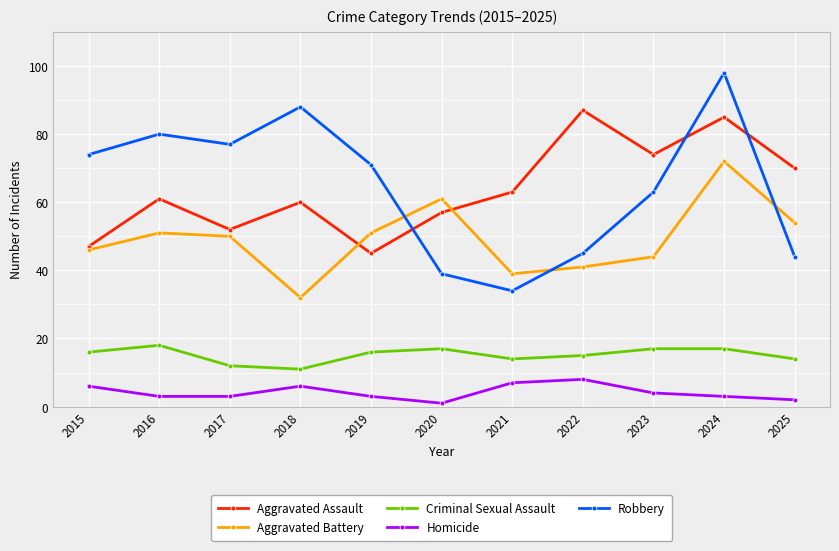

True or false: Aggravated Battery has a value of 61 at 2020.

True